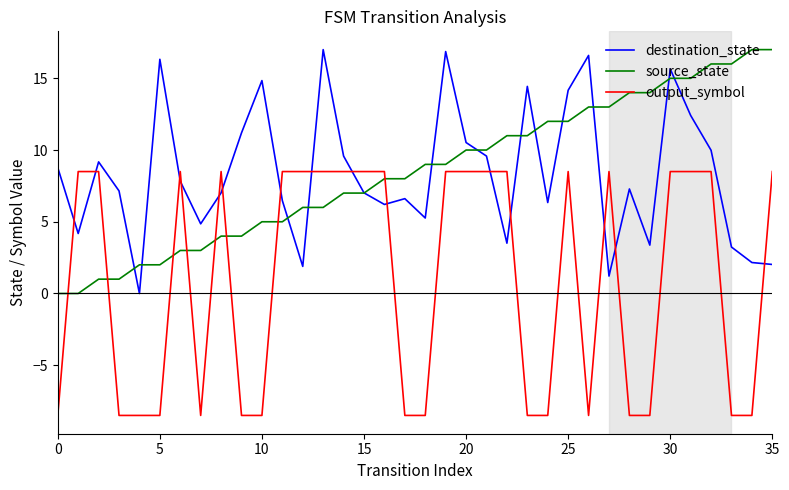

What is the smallest value displayed?

-8.5